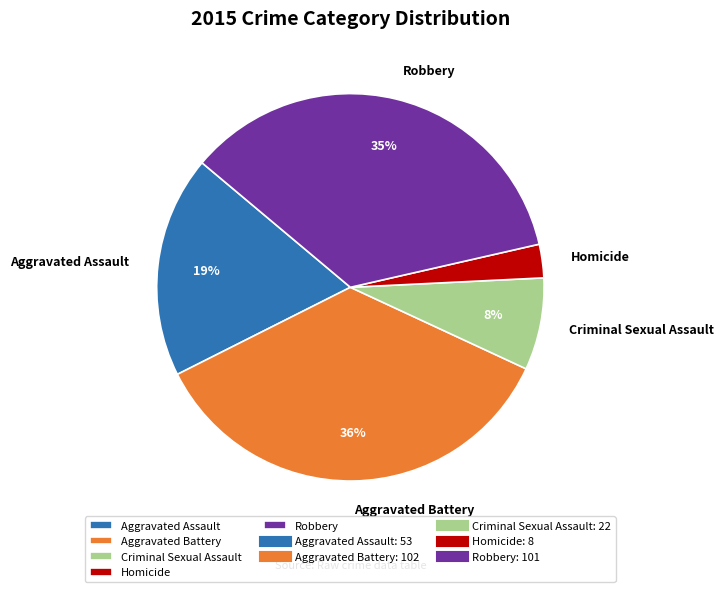

Which slice is the smallest?

Homicide